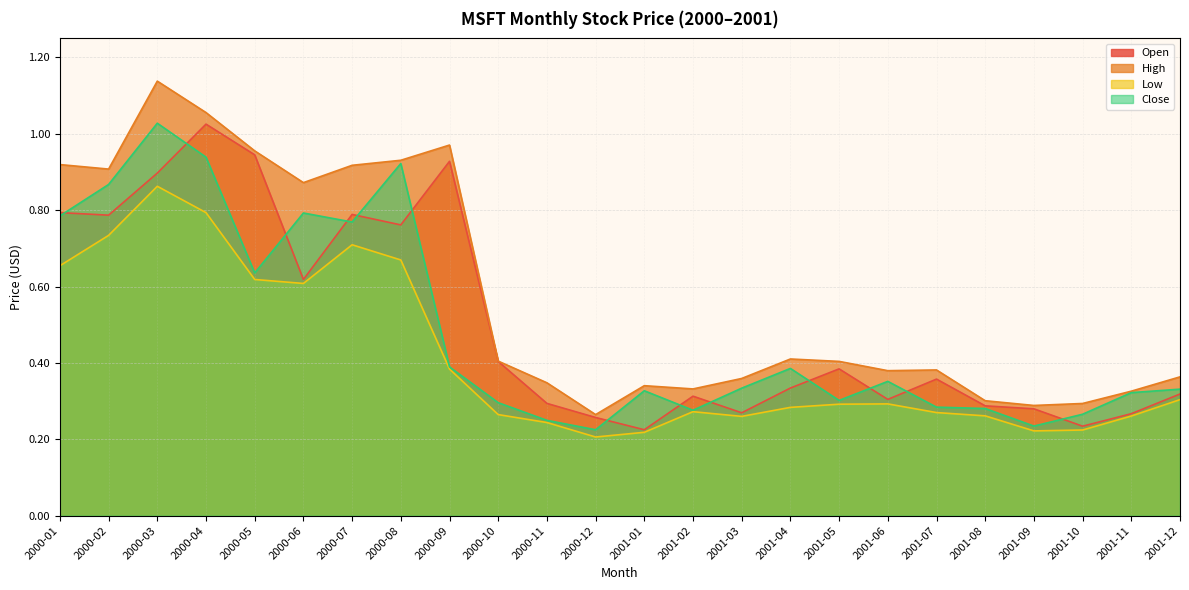

Which series changed the most between 2001-04 and 2001-09?

Close